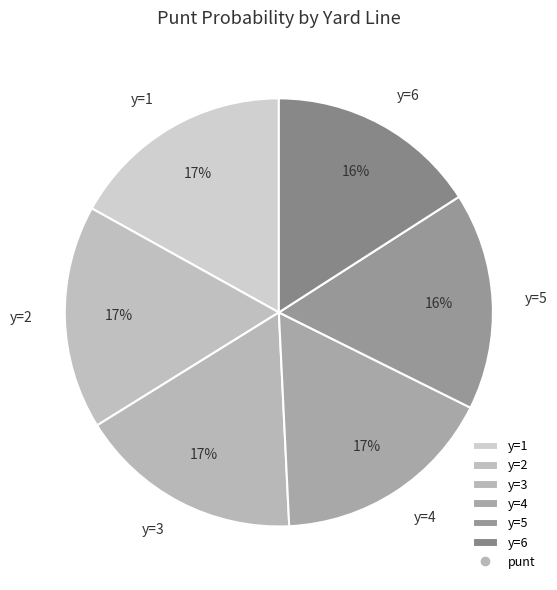

Is there any slice that represents more than half of the pie?

No